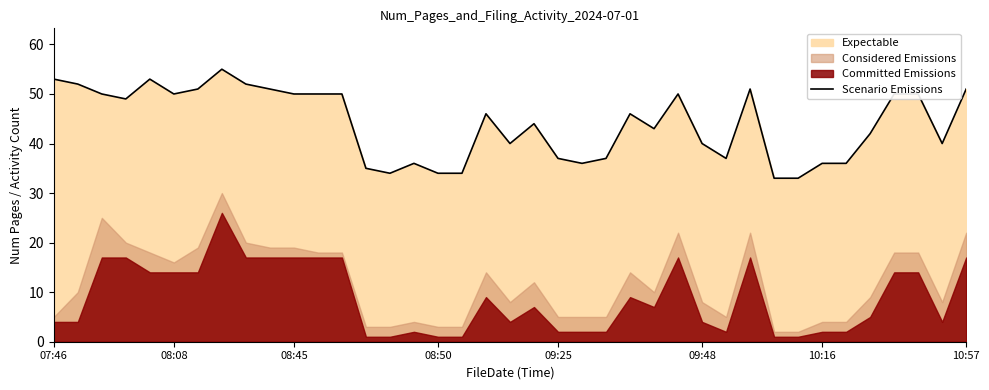

Is it true that Scenario Emissions equals 36 at 10:16?

True